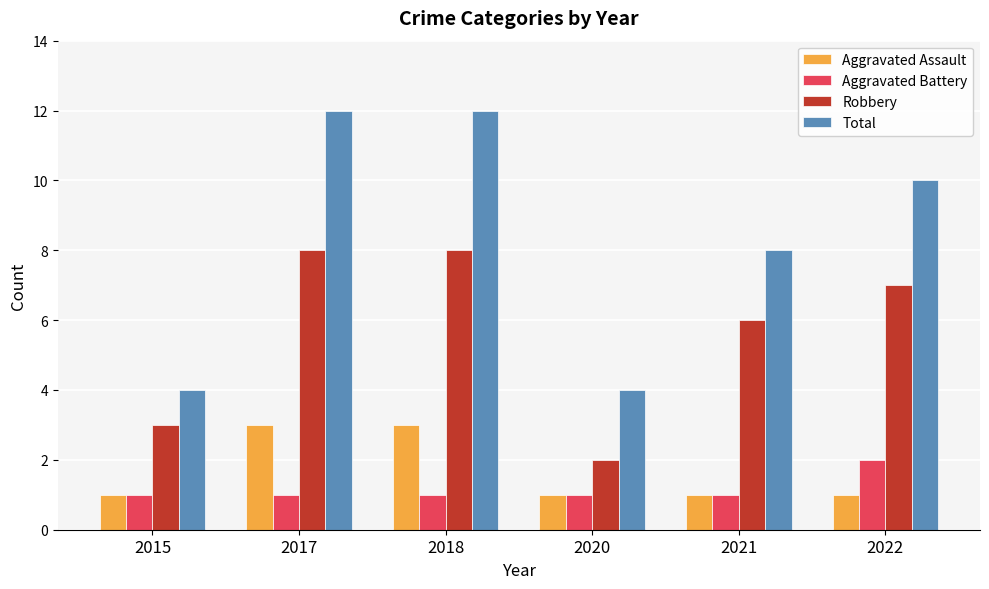

Count the Total values in the range 4 to 12.

6